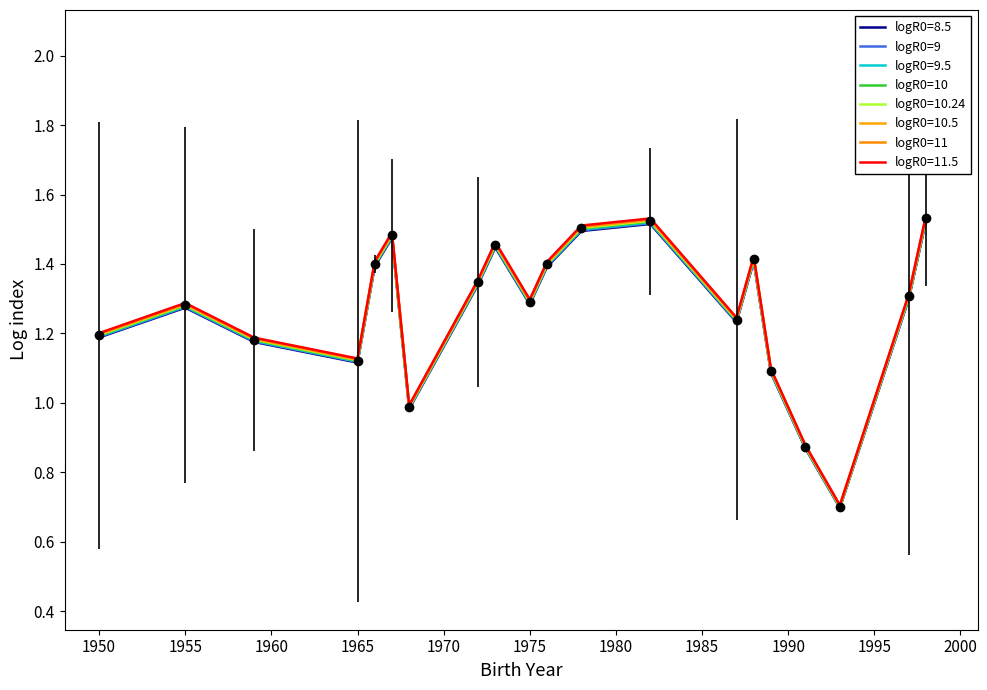

What is the difference between the maximum and second lowest values in the logR0=10 series?

0.7